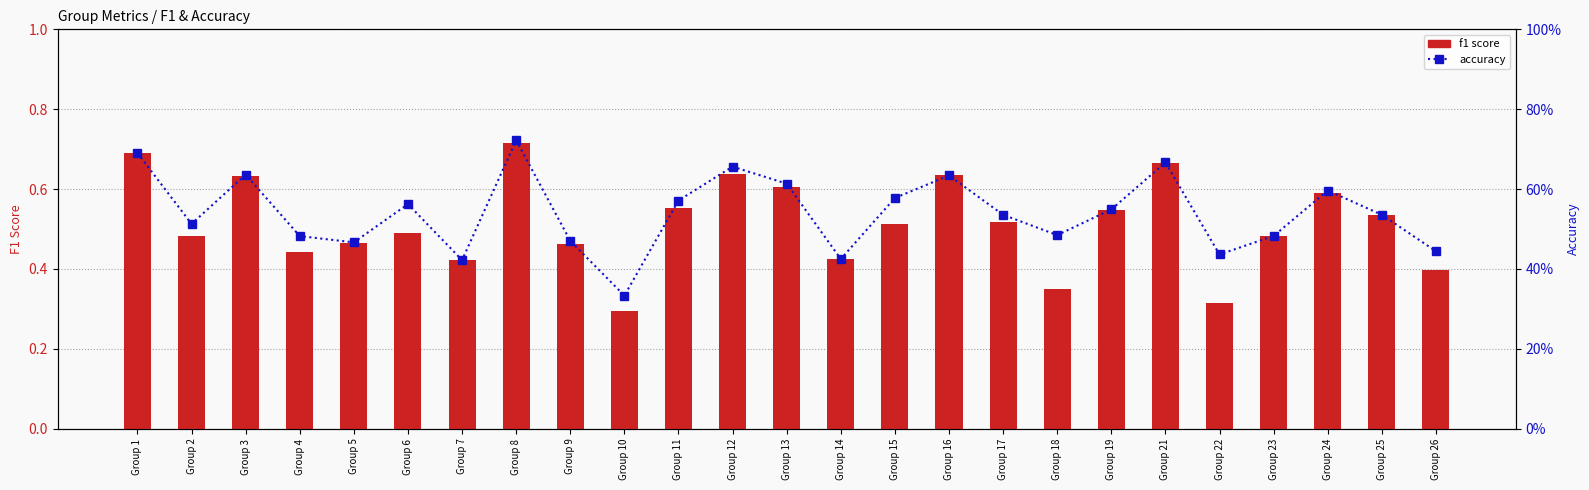

What is the sum of all f1 score values?

12.9